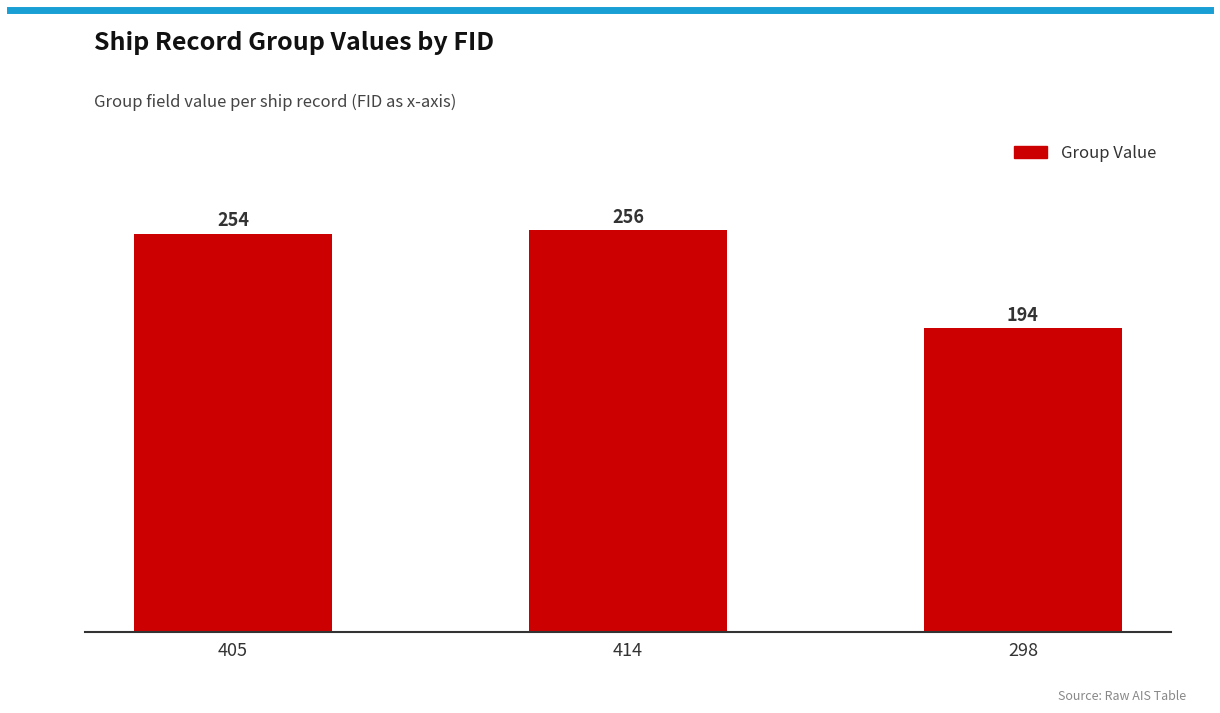

What is the approximate value at 414, to the nearest 5?

255